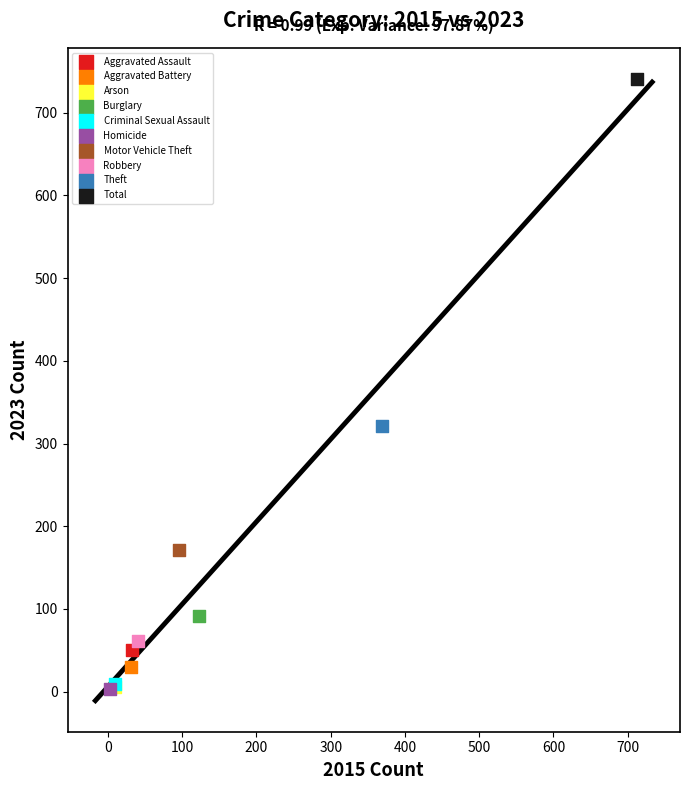

Which series reaches the maximum Y coordinate?

Total